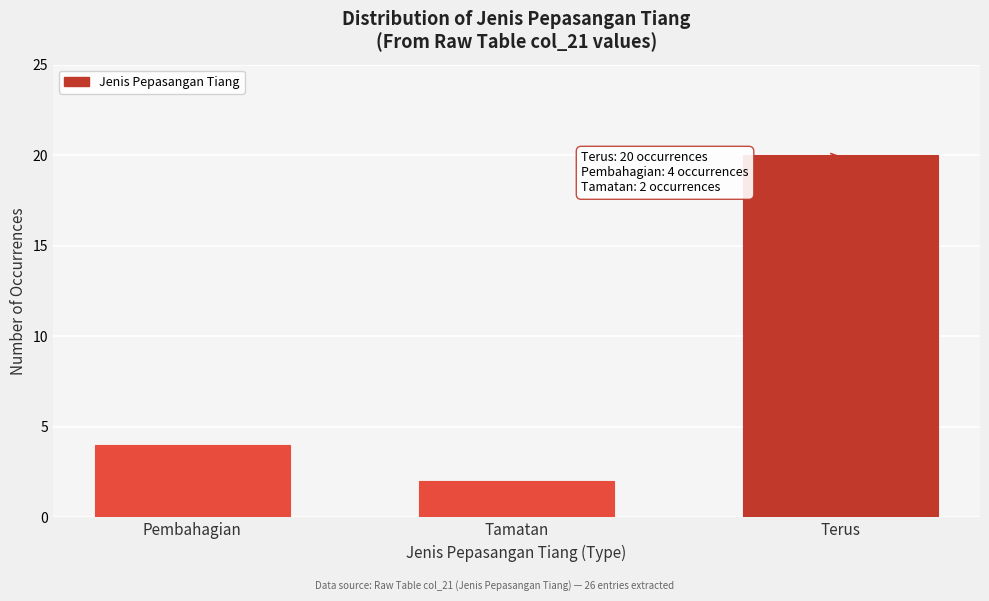

Reading left to right, what are all the values shown in this chart?

Pembahagian=4	Tamatan=2	Terus=20